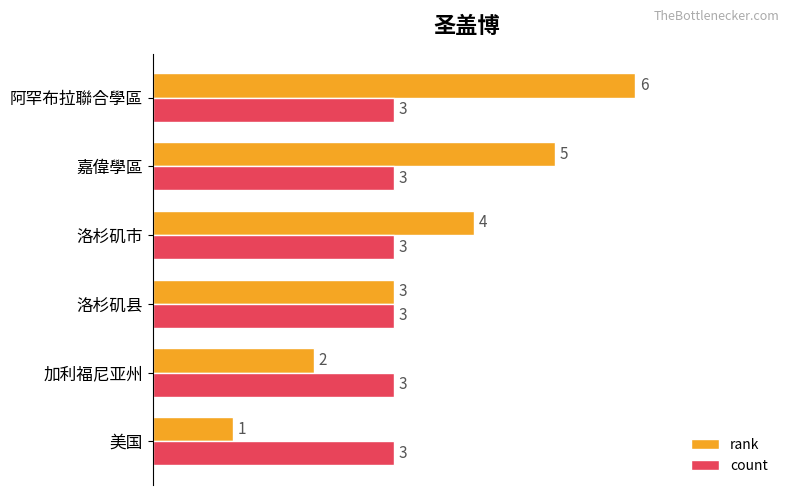

What are all the series names shown in the legend?

rank, count